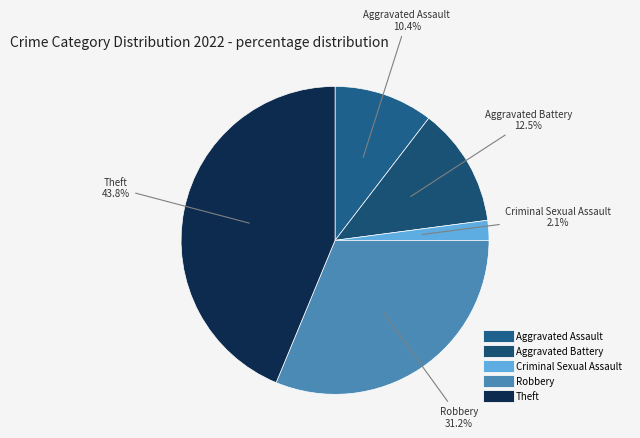

What is the largest slice in the pie chart?

Theft